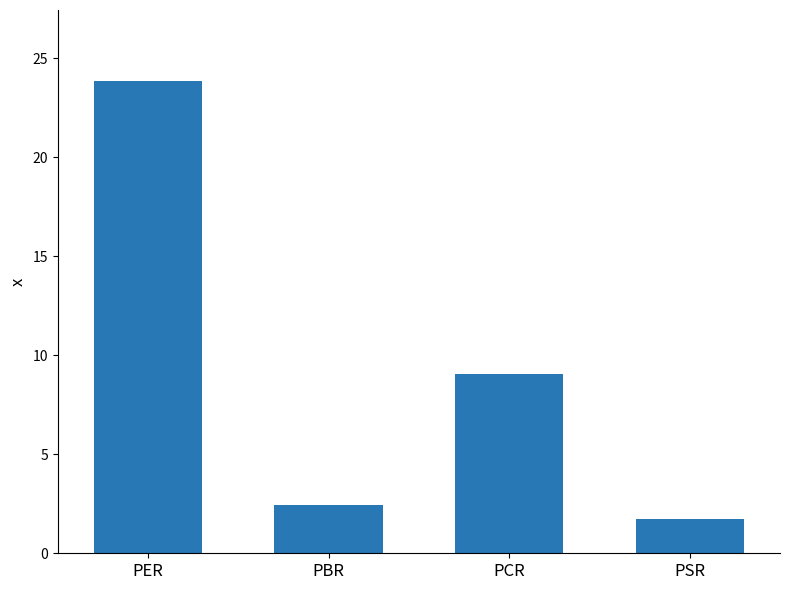

What is the maximum value shown in the chart?

23.9